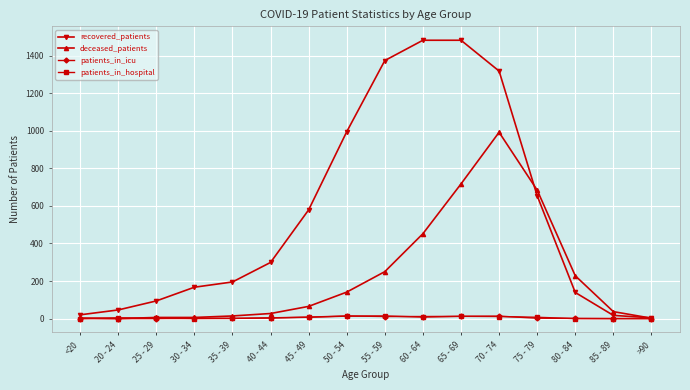

What is the spread (max minus min) of values at 80 - 84?

228